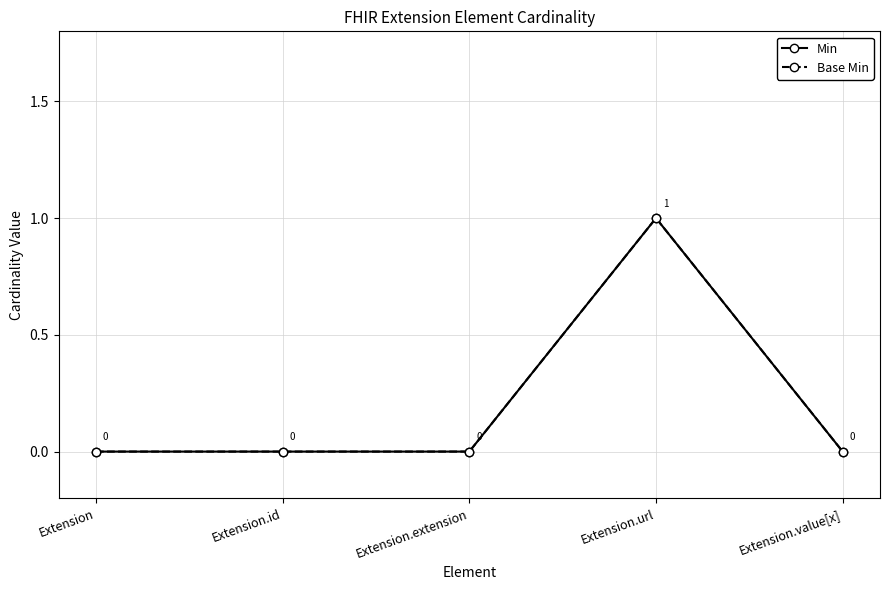

True or false: Min and Base Min cross at least once.

False